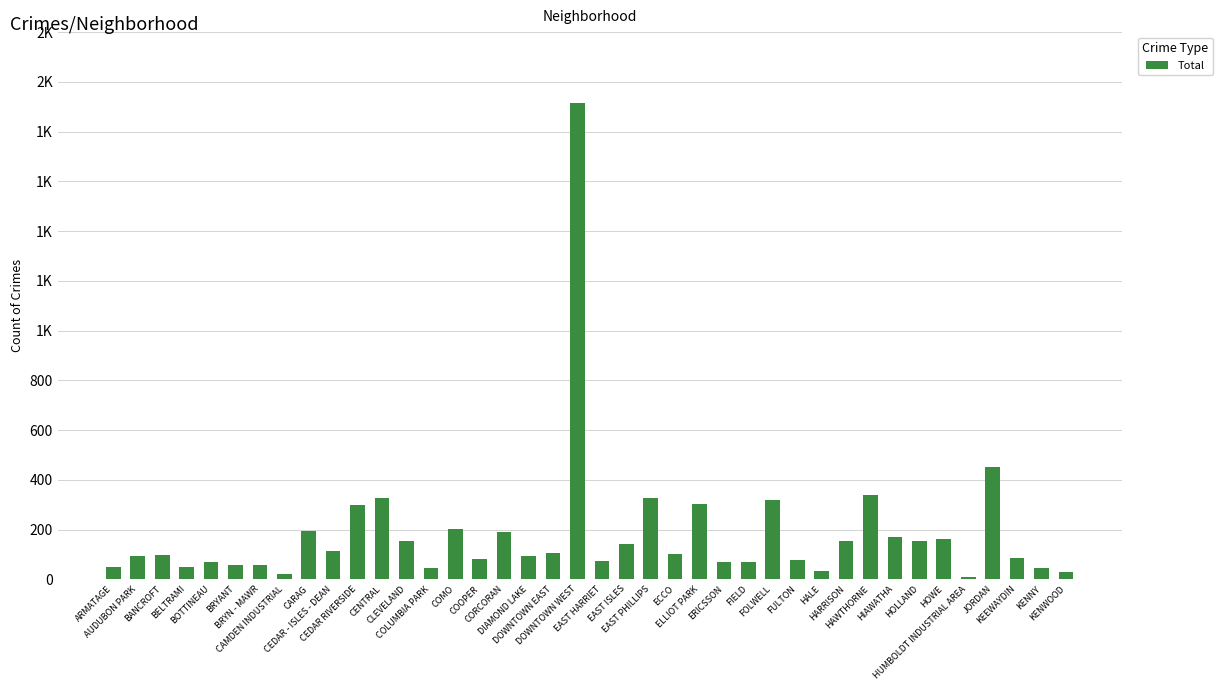

Are the bars grouped side by side (vs. stacked)?

No